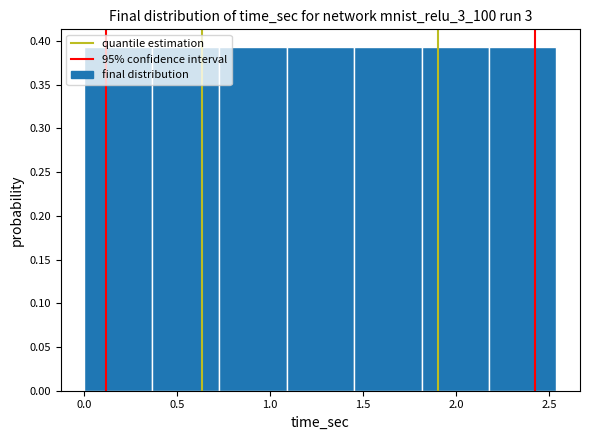

Reading left to right, list every bar in this chart as the range it spans on the x-axis followed by its height. Neither the bar edges nor the heights are printed on the chart, so give them approximately, as read against the axes.

0.00 to 0.35: 0.395
0.35 to 0.75: 0.395
0.75 to 1.10: 0.395
1.10 to 1.45: 0.395
1.45 to 1.80: 0.395
1.80 to 2.20: 0.395
2.20 to 2.55: 0.395